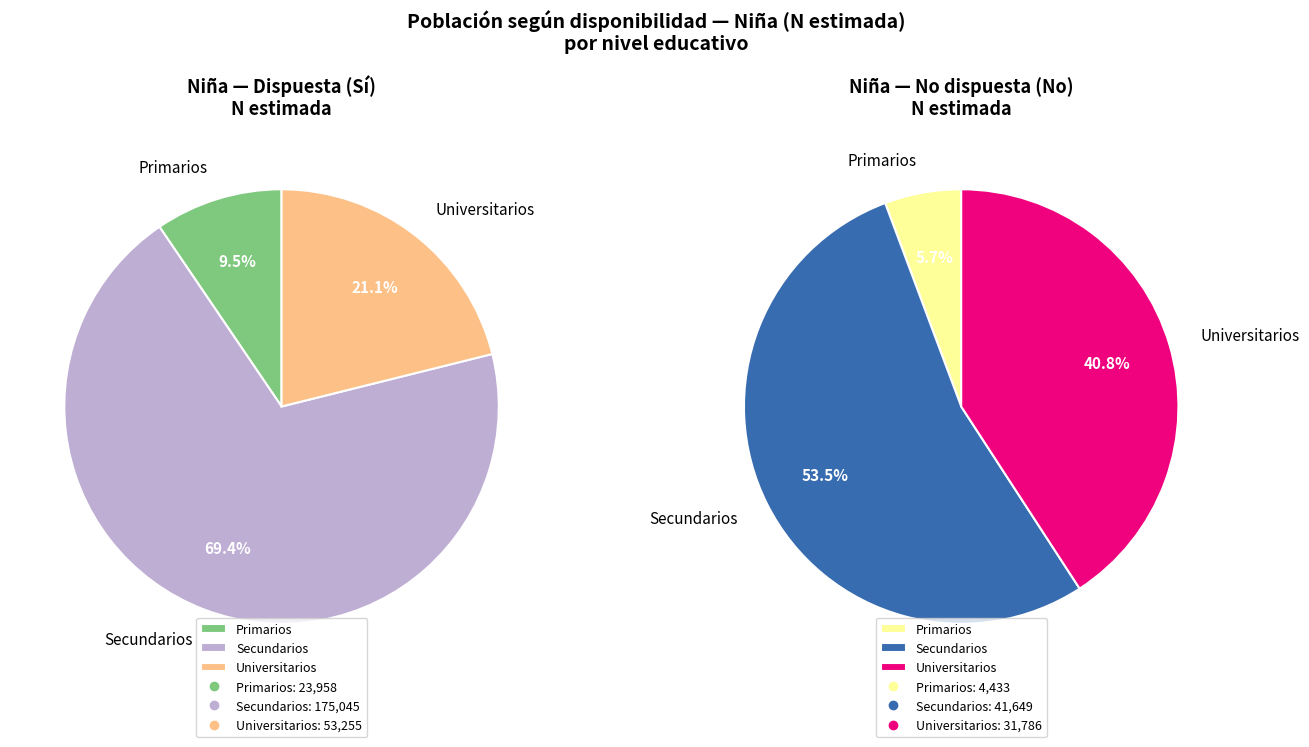

Rank the series by their average value, from highest to lowest.

Sí, No